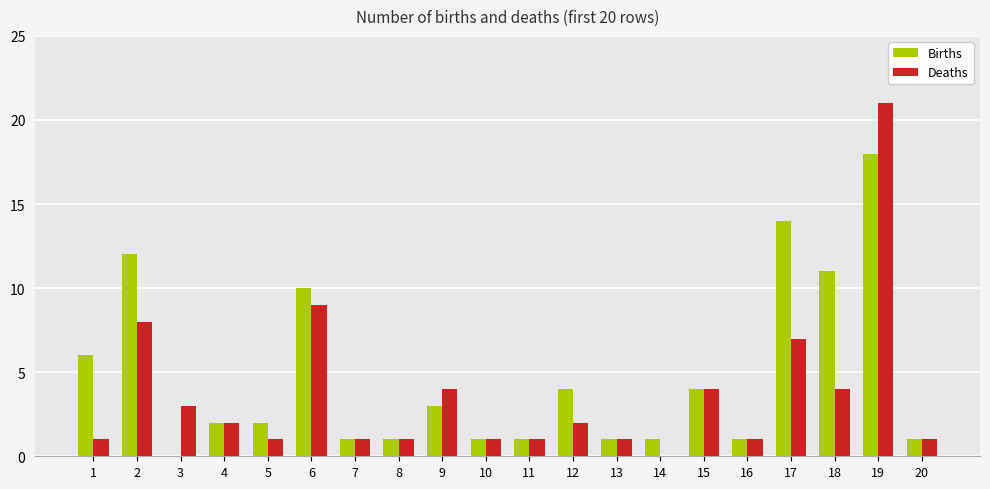

How many groups of bars are there?

20